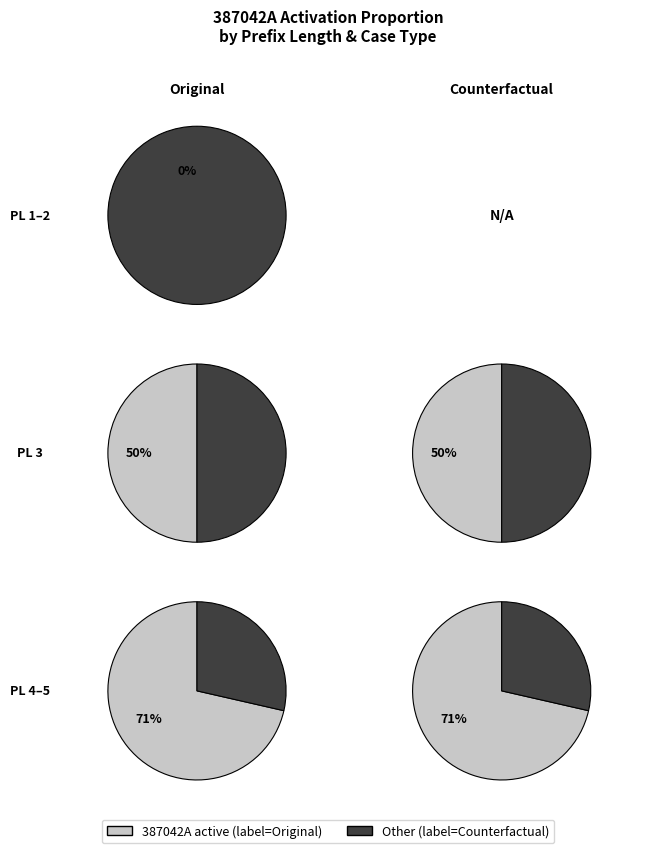

Rank the series at 3 from lowest to highest value.

Original, Counterfactual